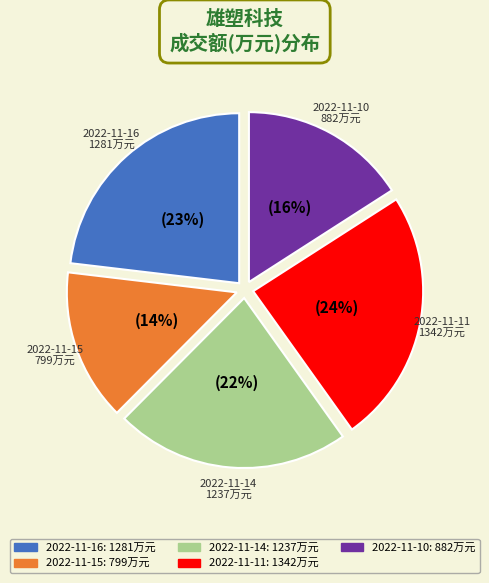

To the nearest percent, what is the difference between the 2022-11-11 and 2022-11-10 slice percentages?

8%